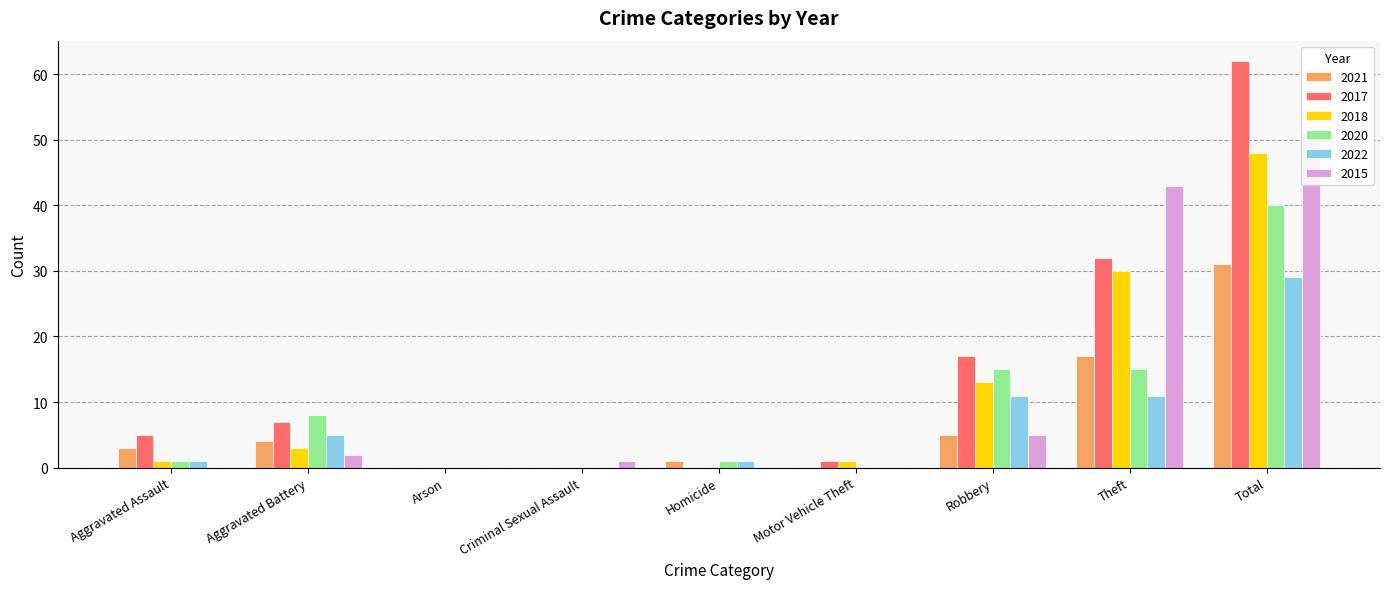

At which label is 2022 closest to 14?

Robbery